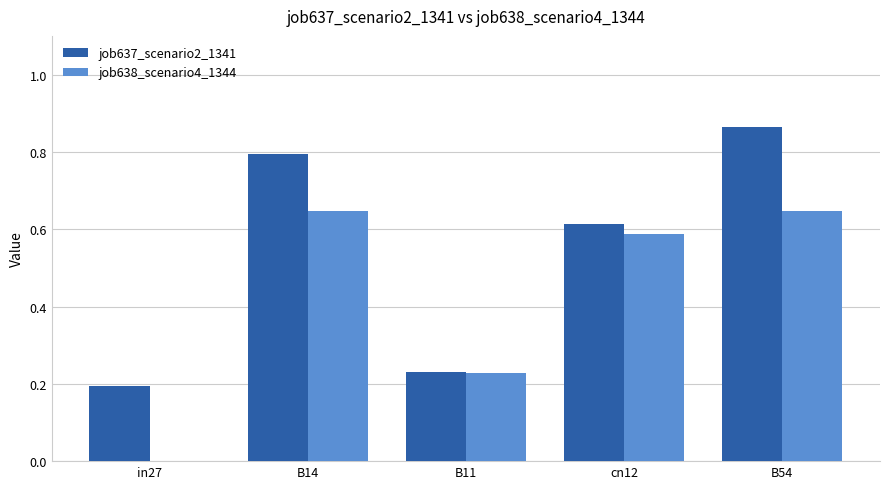

Which category has the highest value in the job637_scenario2_1341 series?

B54